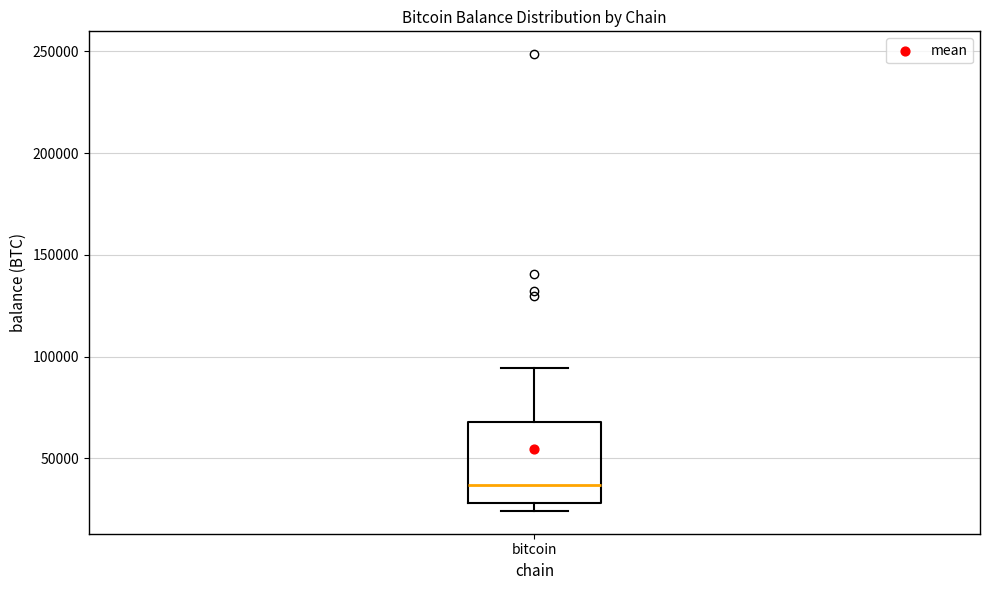

Where does the upper whisker of the box for bitcoin end on the y-axis? The values are not printed on the chart, so give them approximately, as read against the axis.

95000